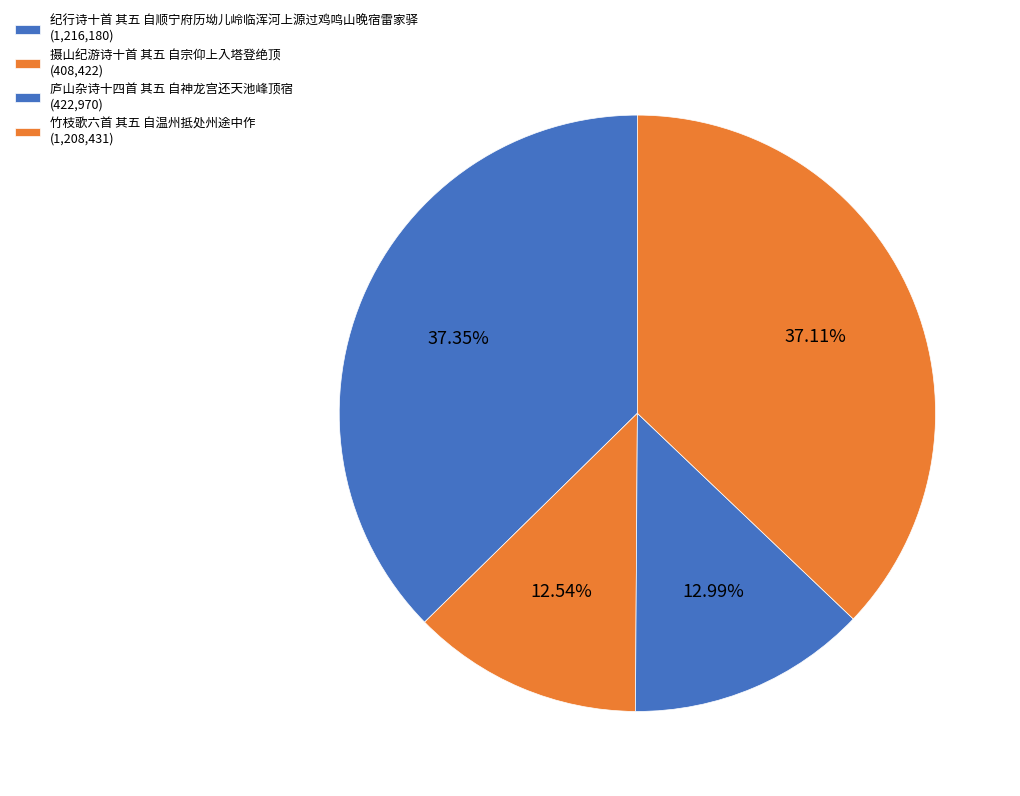

How many slices are in this pie chart?

4